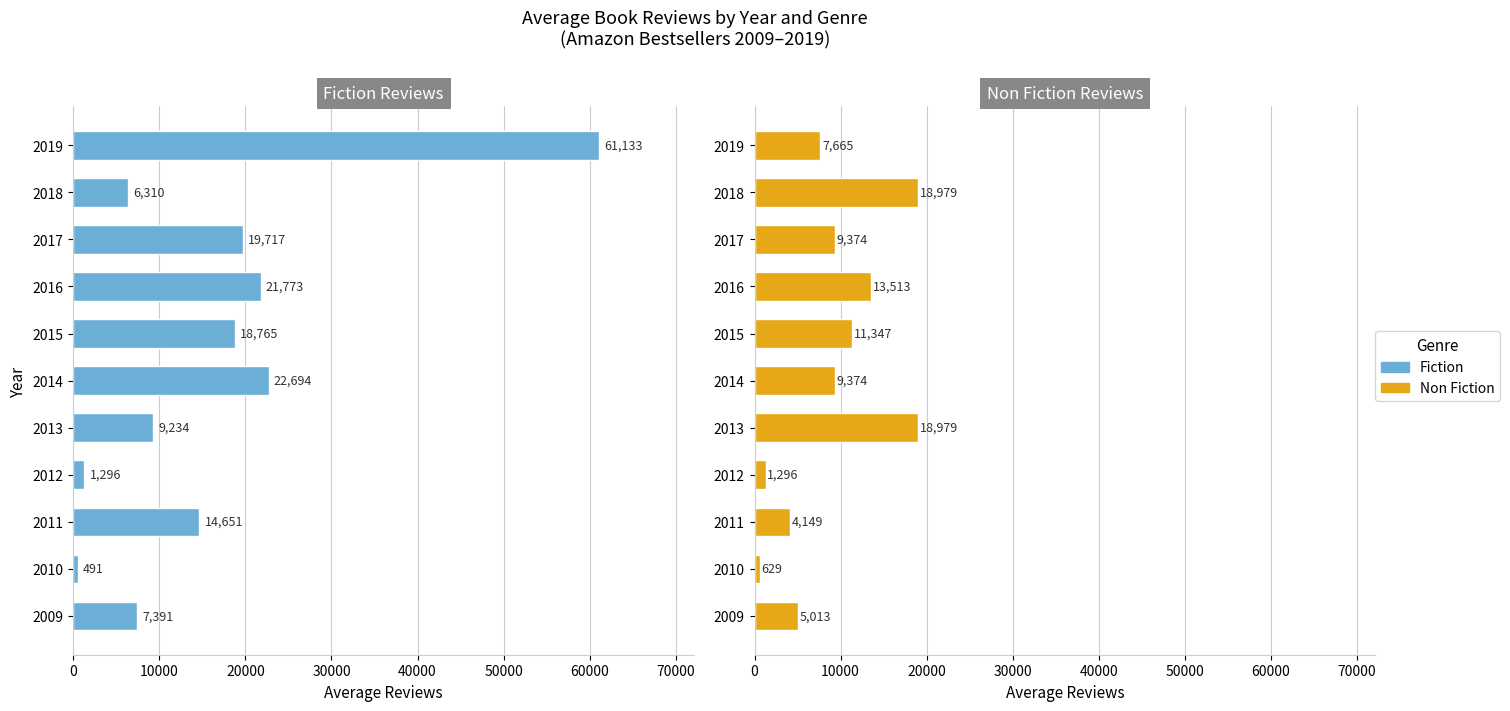

What is the difference between the maximum and second lowest values in the Fiction series?

59837